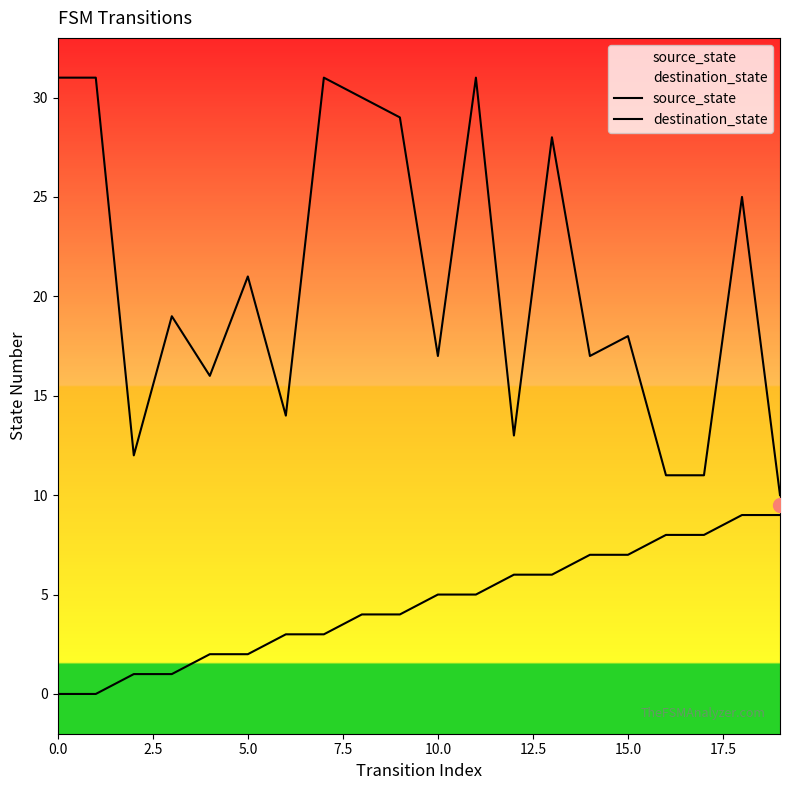

True or false: source_state has more than 2 points higher than both neighbors.

False